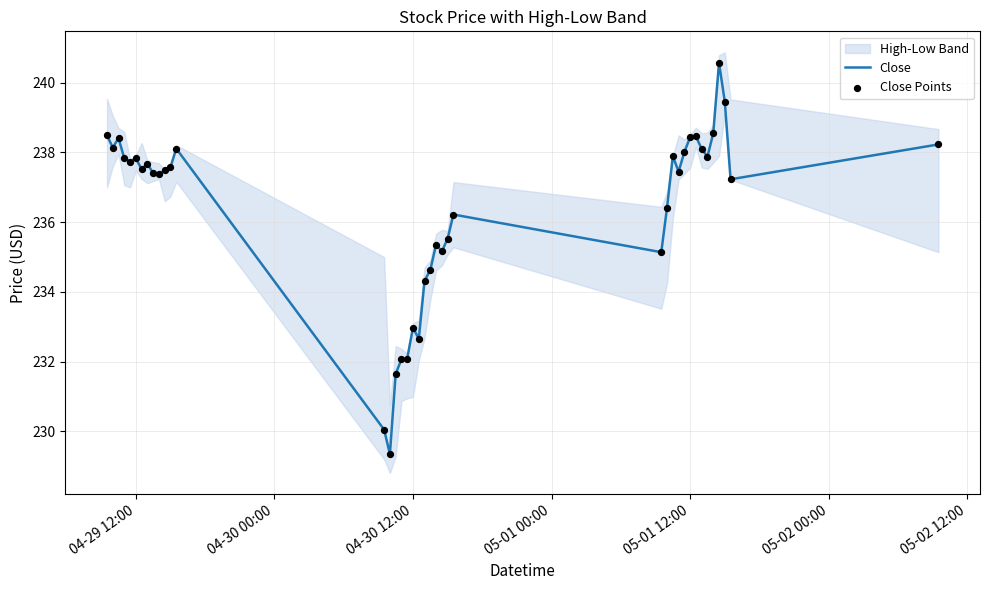

What is the maximum value for Close?

240.6